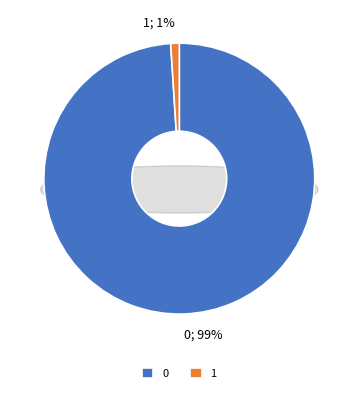

Is it true that 1 is 1% of the pie?

True